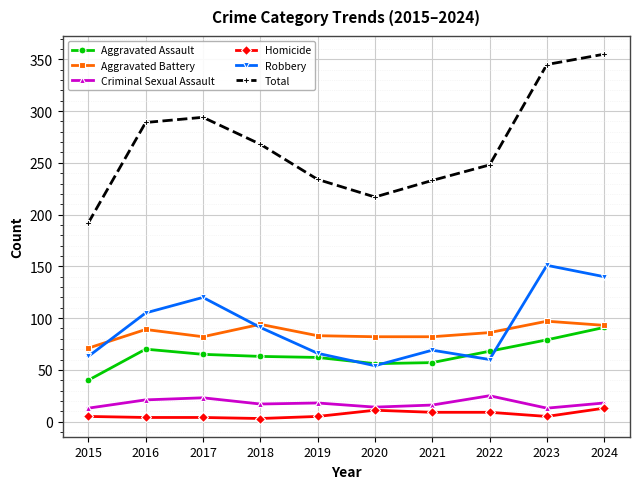

Between 2021 and 2023, which series saw the biggest shift?

Total